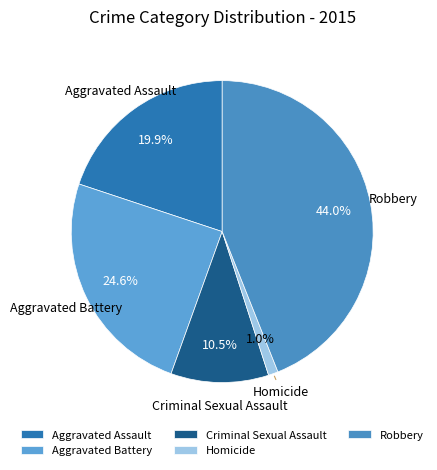

Rank the categories by value from lowest to highest.

Homicide, Criminal Sexual Assault, Aggravated Assault, Aggravated Battery, Robbery